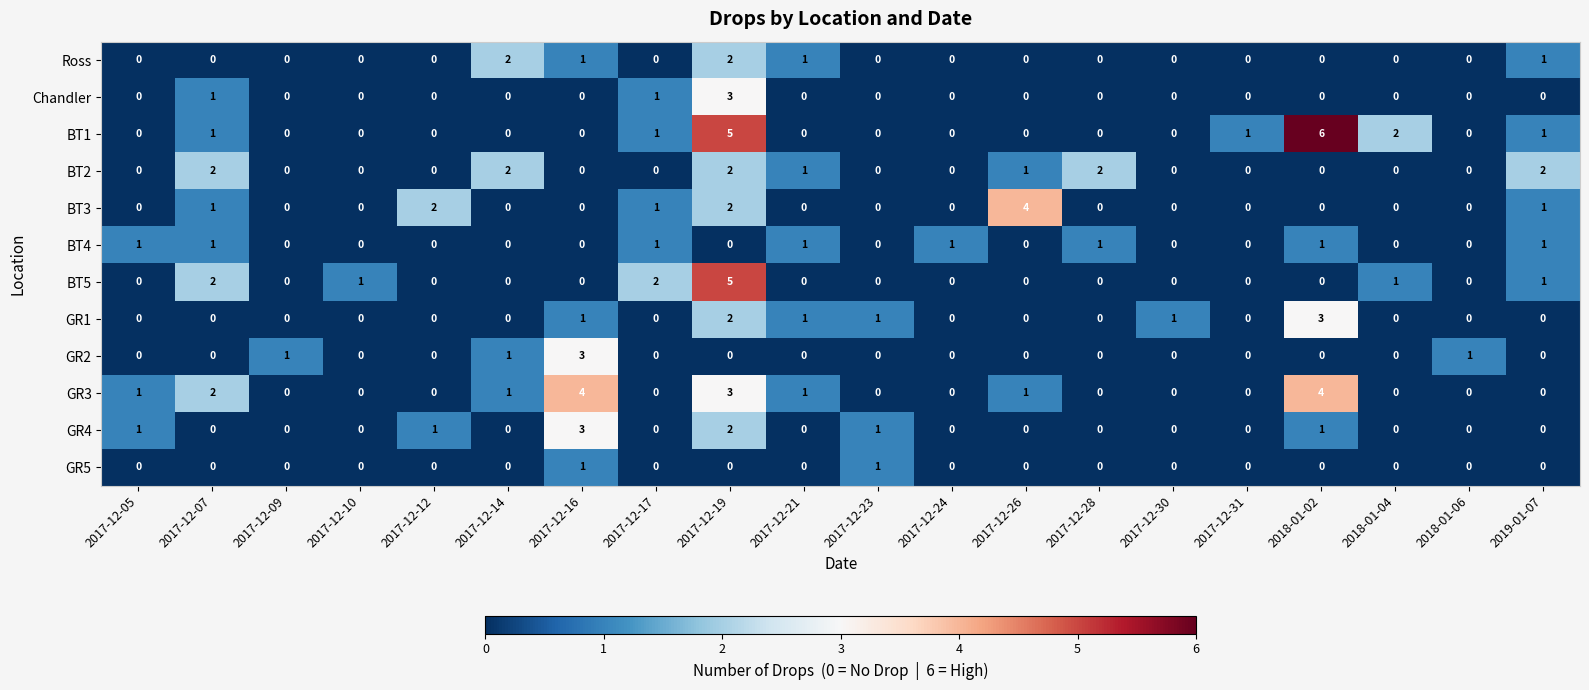

Which series has the largest range (max minus min)?

BT1